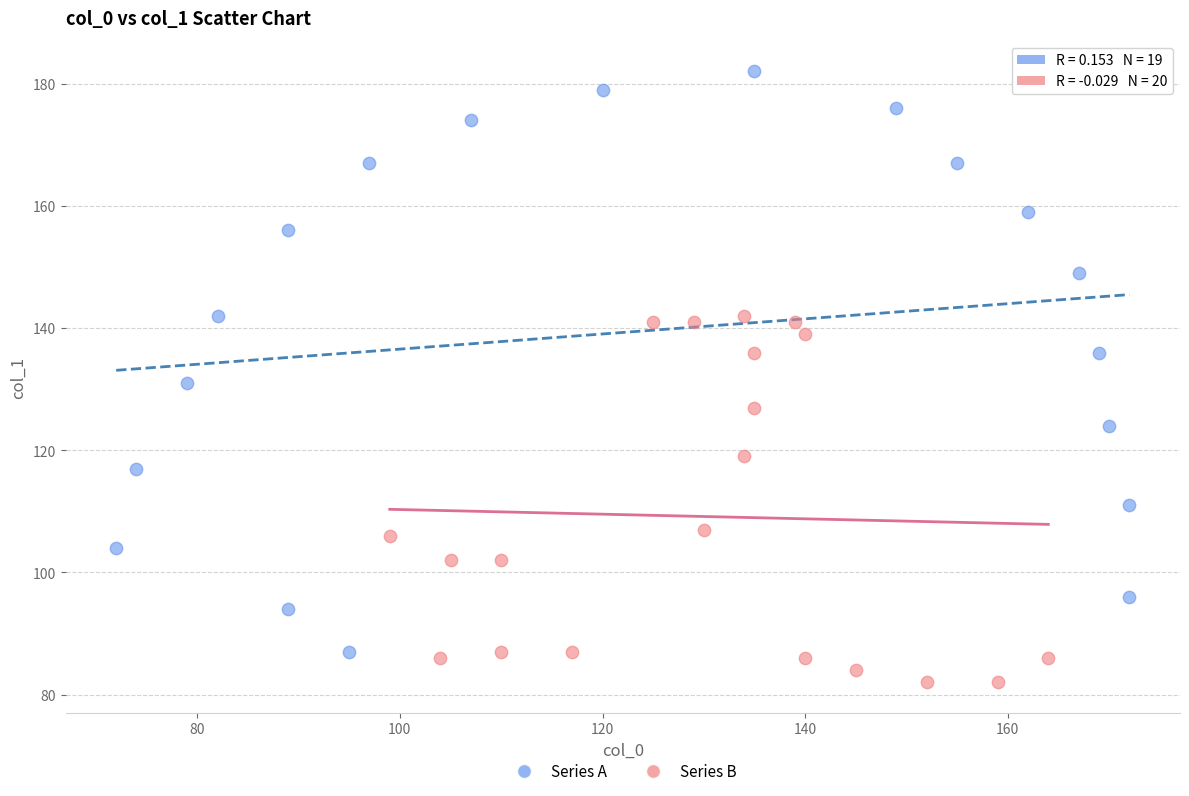

Which series has the largest Y range (max minus min)?

Series A